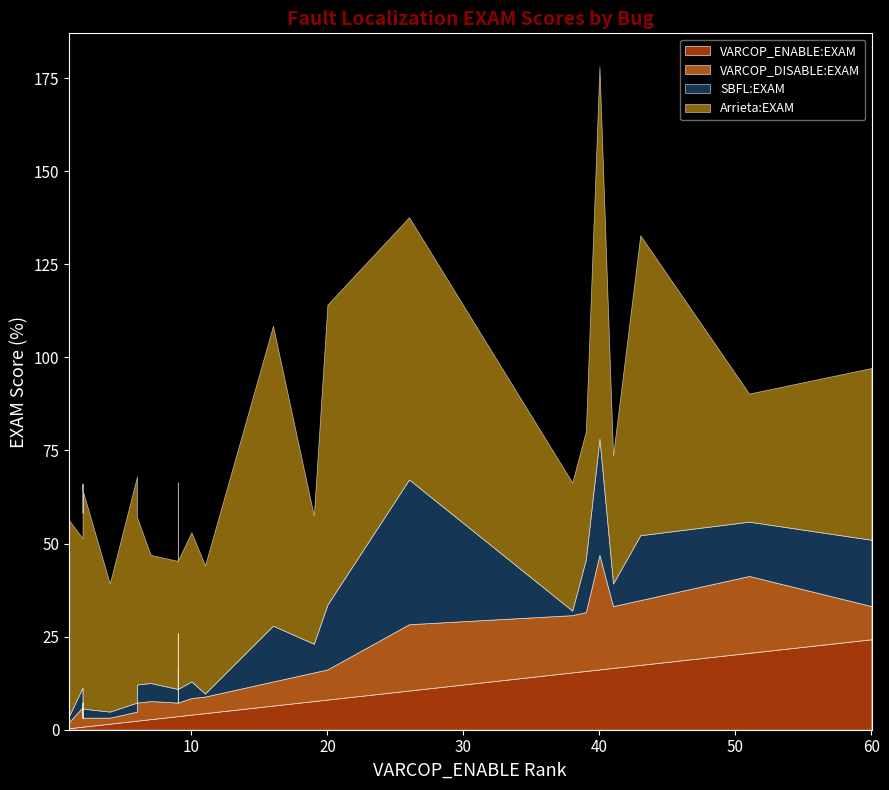

Between 1 and 4, which is larger?

4